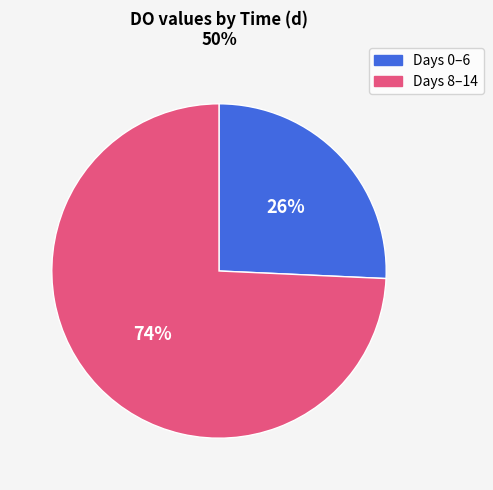

To the nearest percent, what is the average slice percentage?

50%